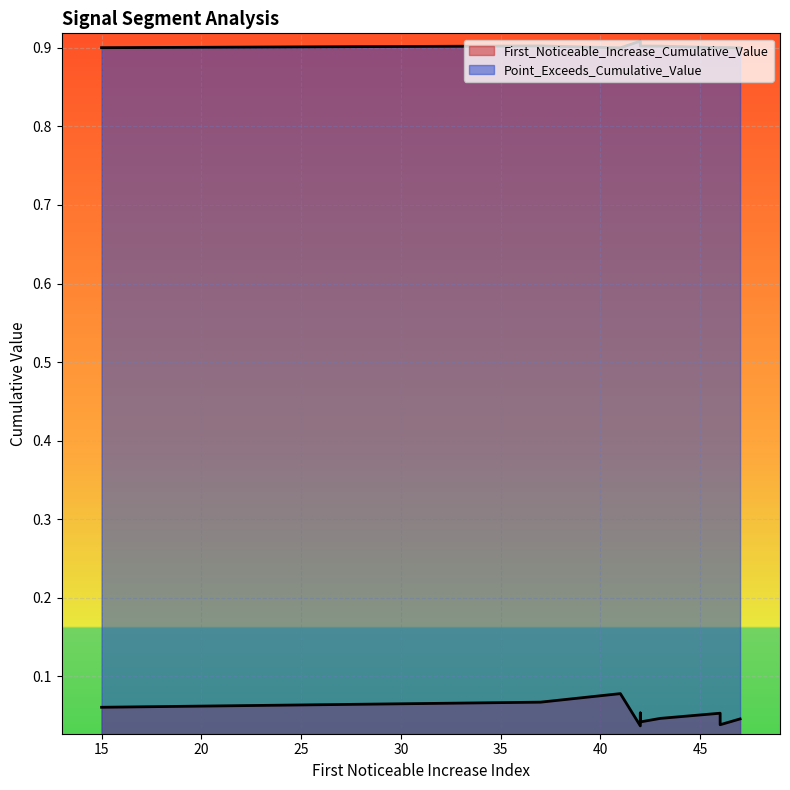

Does the chart display data point markers on the line(s)?

No